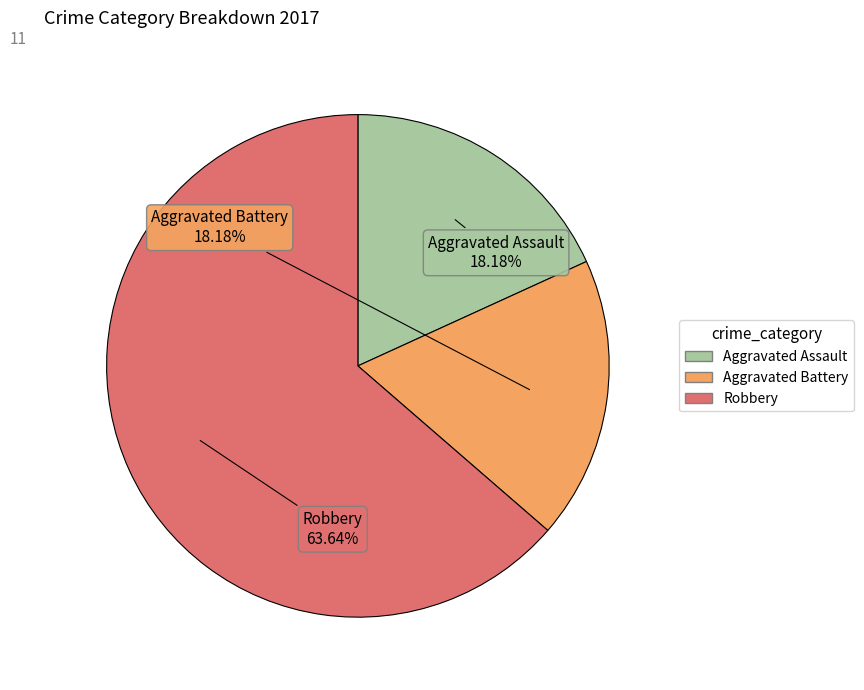

The Aggravated Battery slice represents 30% of the pie. True or false?

False